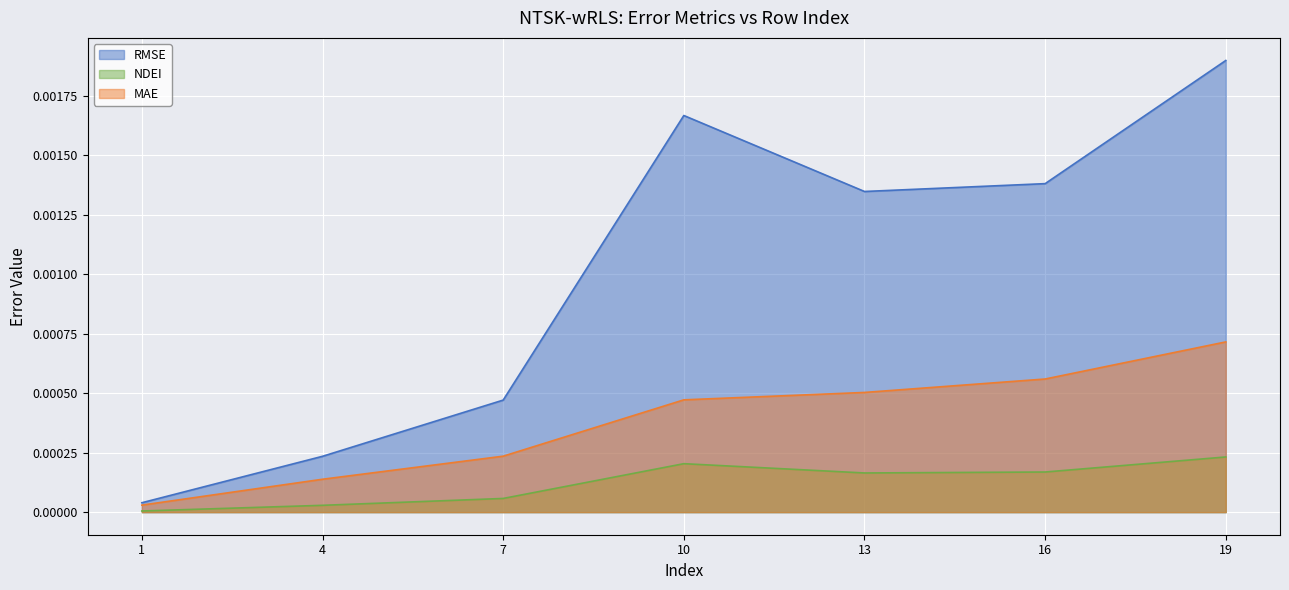

Which series has the largest total across all categories?

RMSE